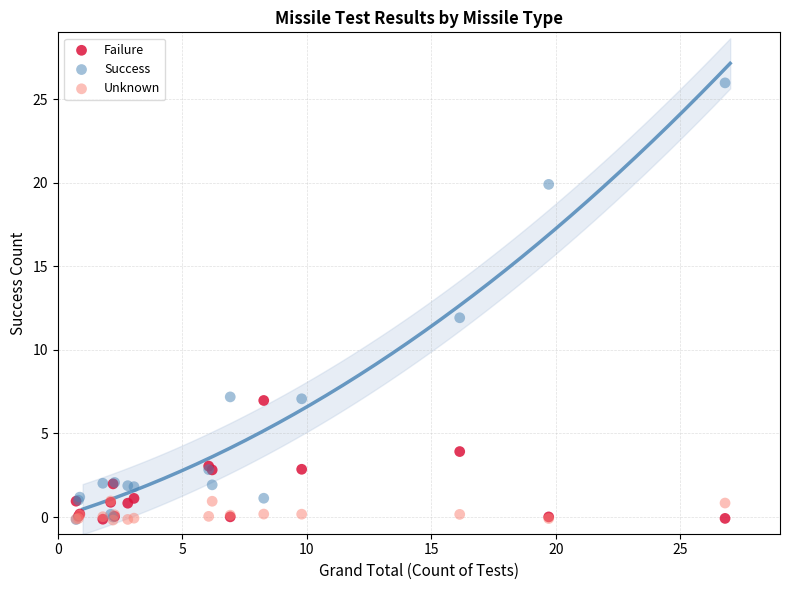

What are all the series names shown in the legend?

Failure, Success, Unknown